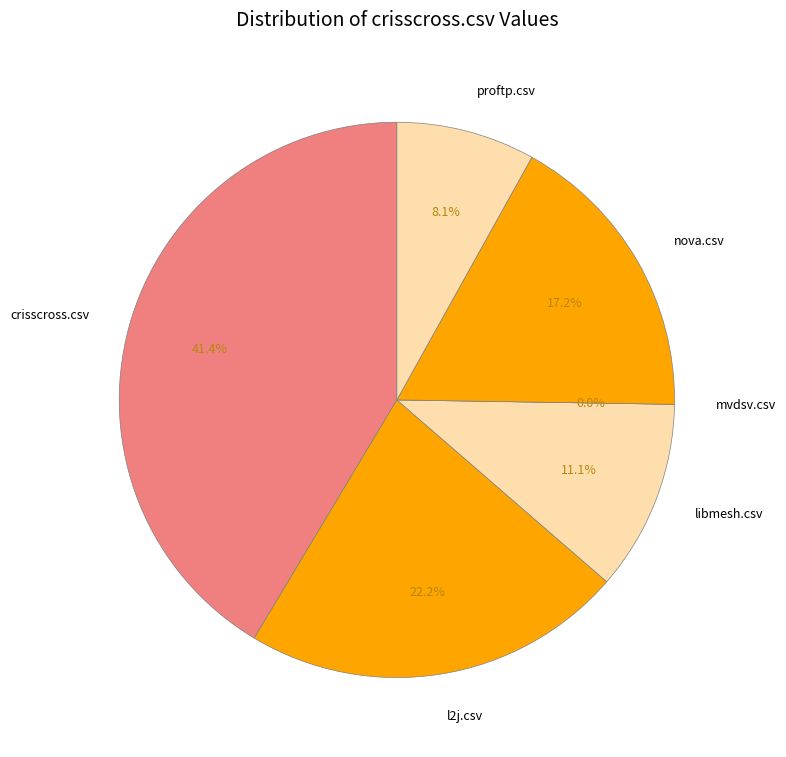

To the nearest percent, what is the difference between the largest and smallest slice percentages?

41%